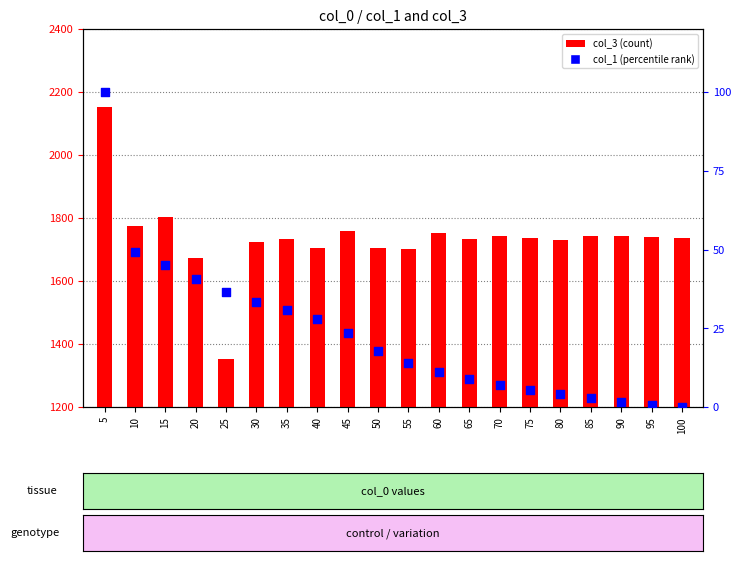

At how many categories does at least one series exceed 1275?

20